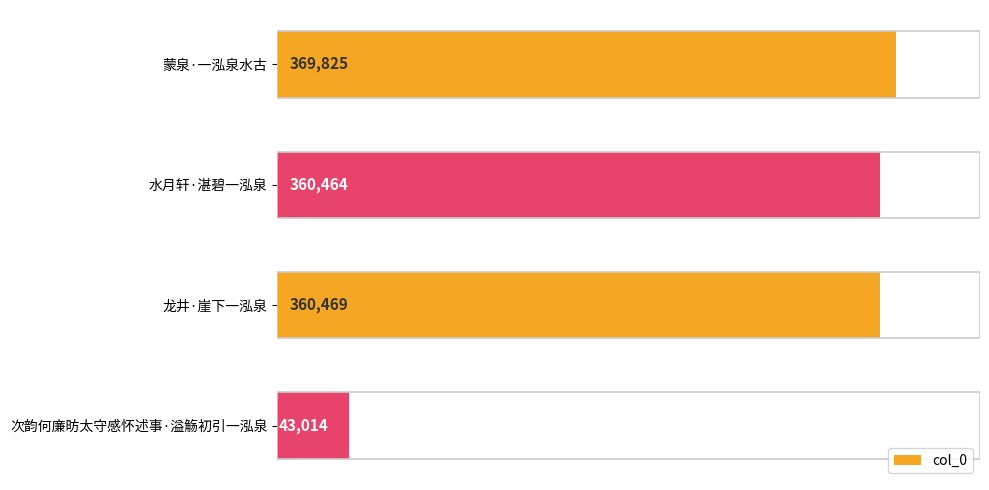

What is the label of the 1st bar from the top?

蒙泉·一泓泉水古